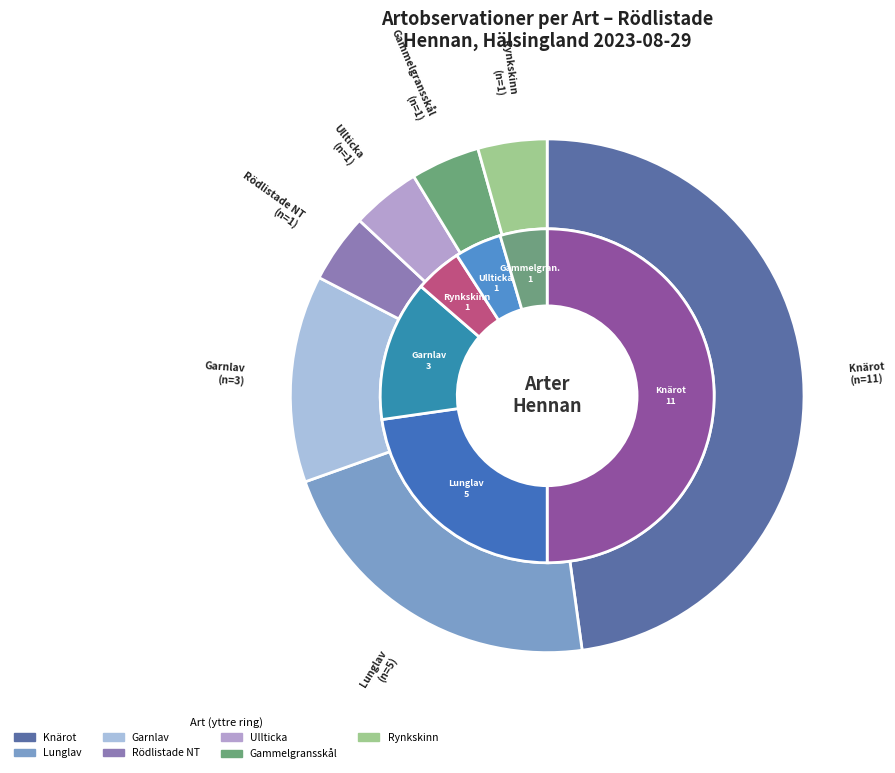

Is it true that Lunglav is 22% of the pie?

True